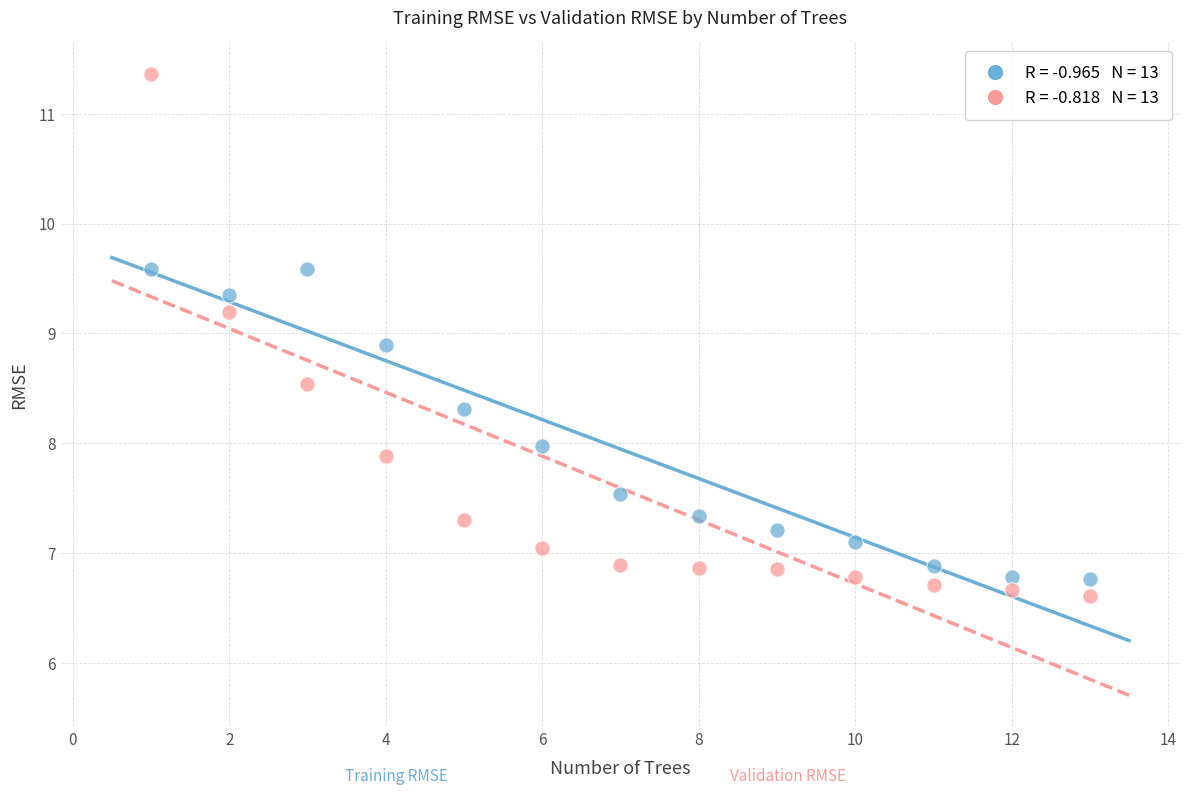

Across all data points, what is the range of X values (max minus min)?

12.0